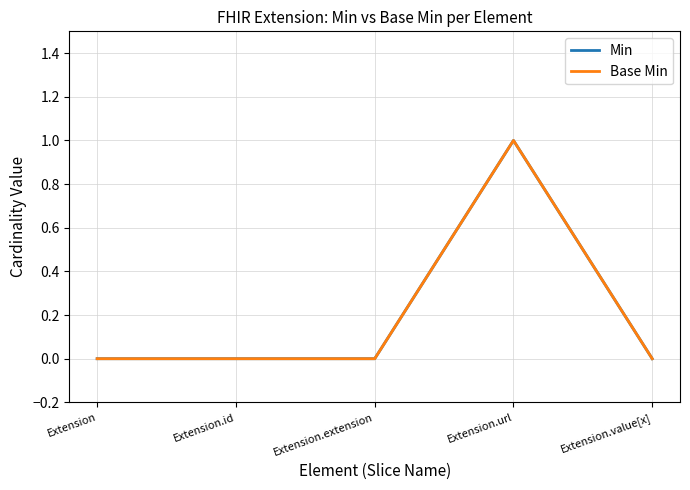

Does the chart display data point markers on the line(s)?

No